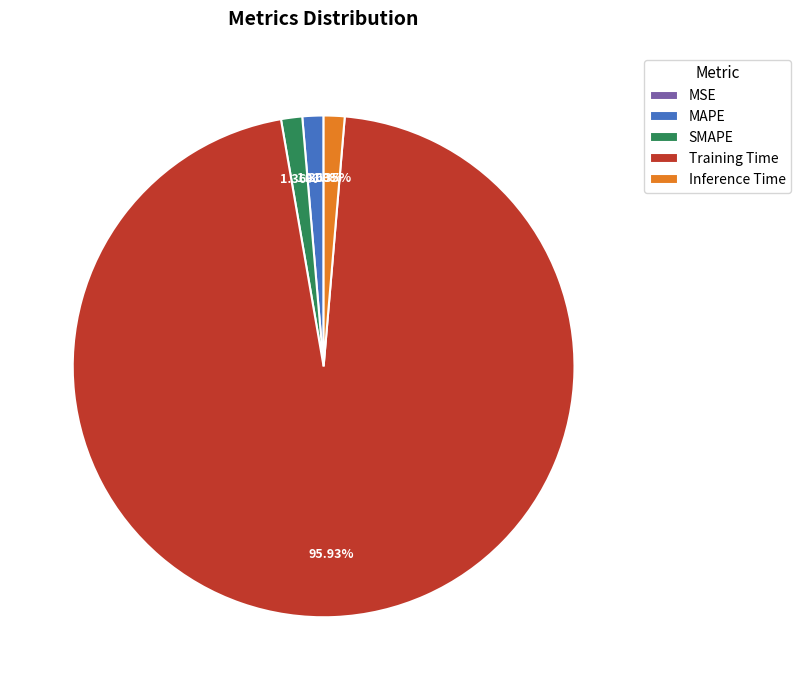

Is there any slice that represents more than half of the pie?

Yes